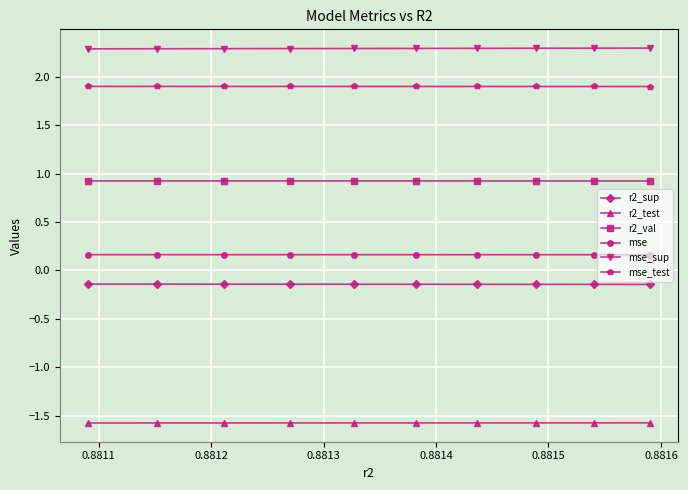

What is the minimum value shown in the chart?

-1.6